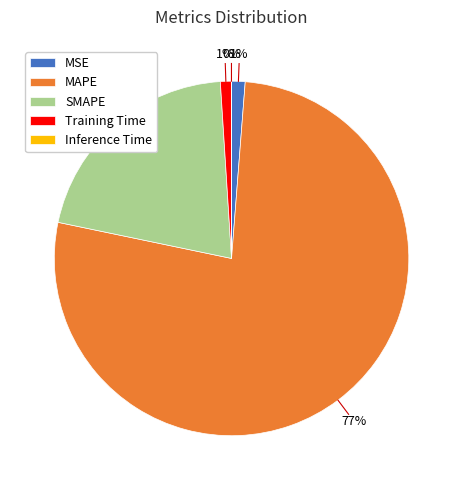

To the nearest percent, what is the average slice percentage?

20%